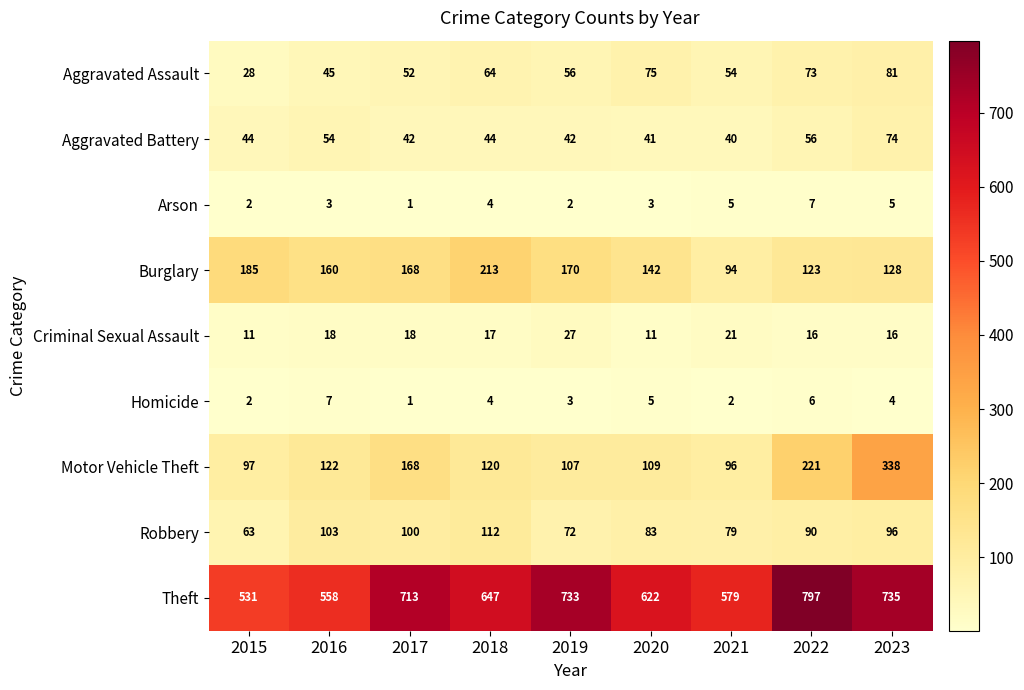

At which label does Homicide reach its peak?

2016